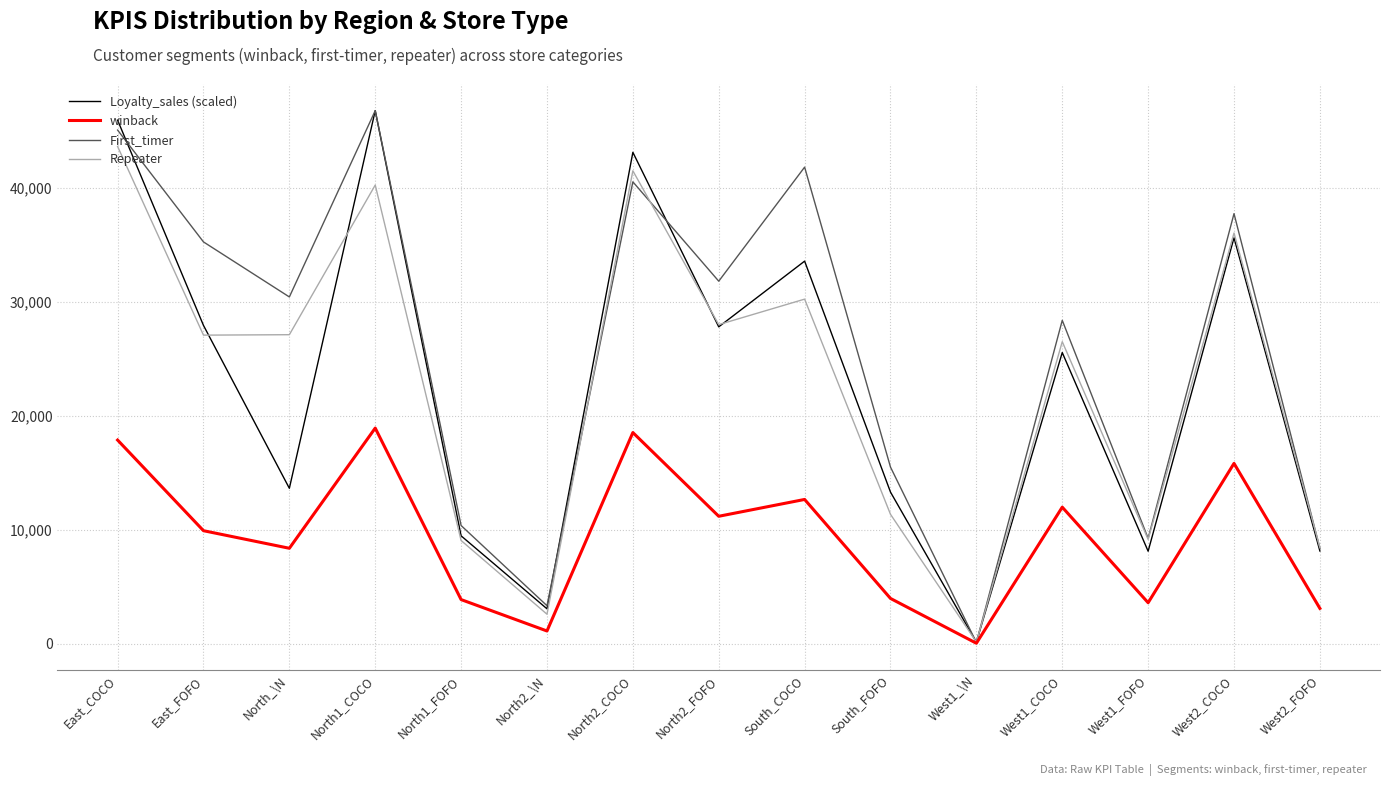

What are all the series names shown in the legend?

Loyalty_sales (scaled), winback, First_timer, Repeater